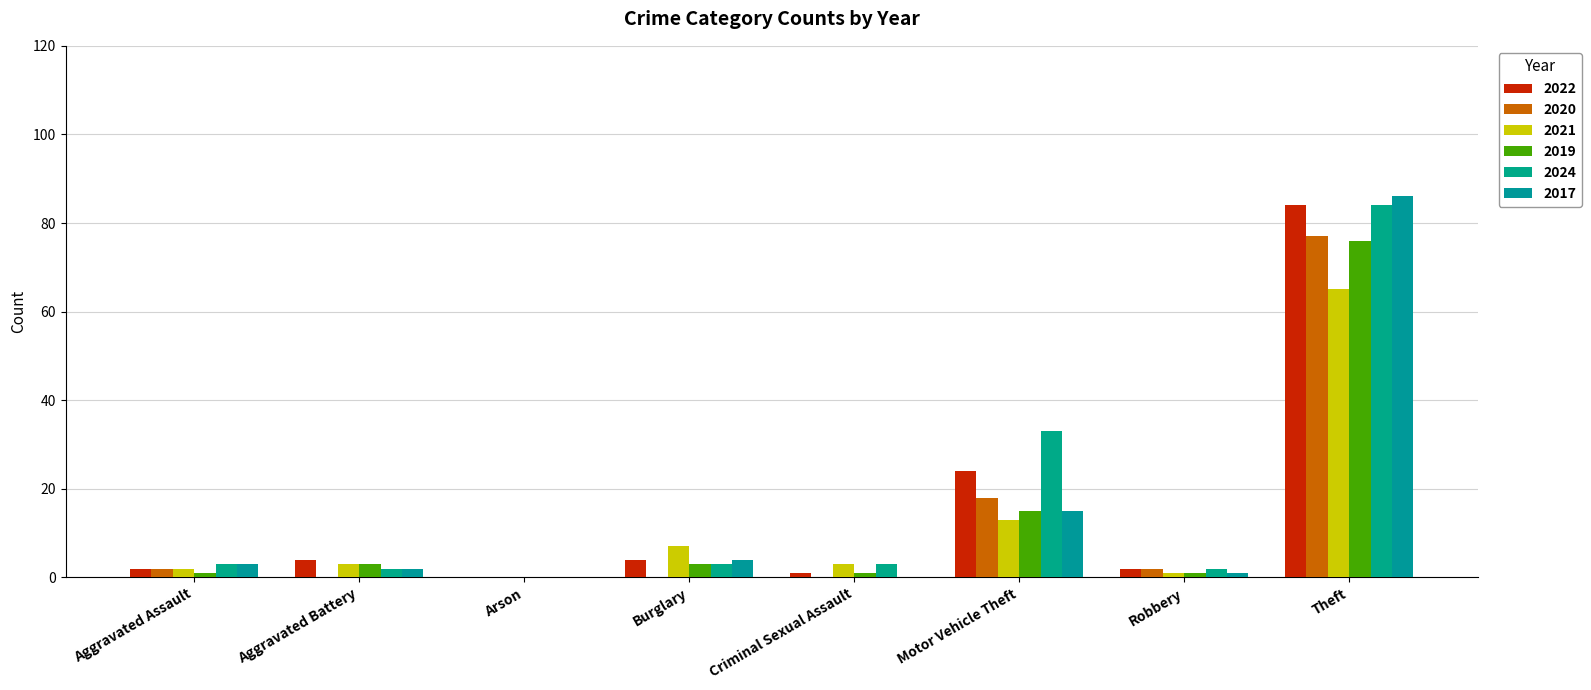

How many positive values does the 2024 series have?

7